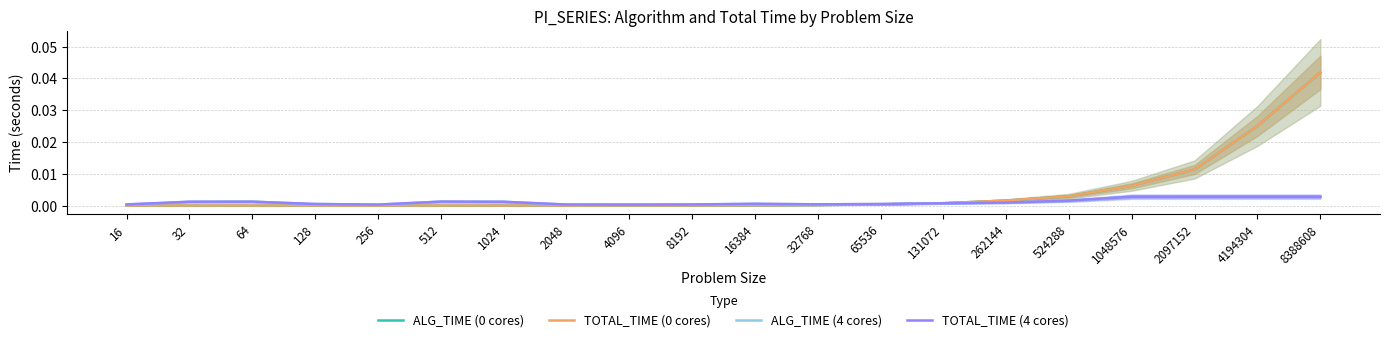

True or false: ALG_TIME (0 cores) and TOTAL_TIME (4 cores) cross at least once.

True